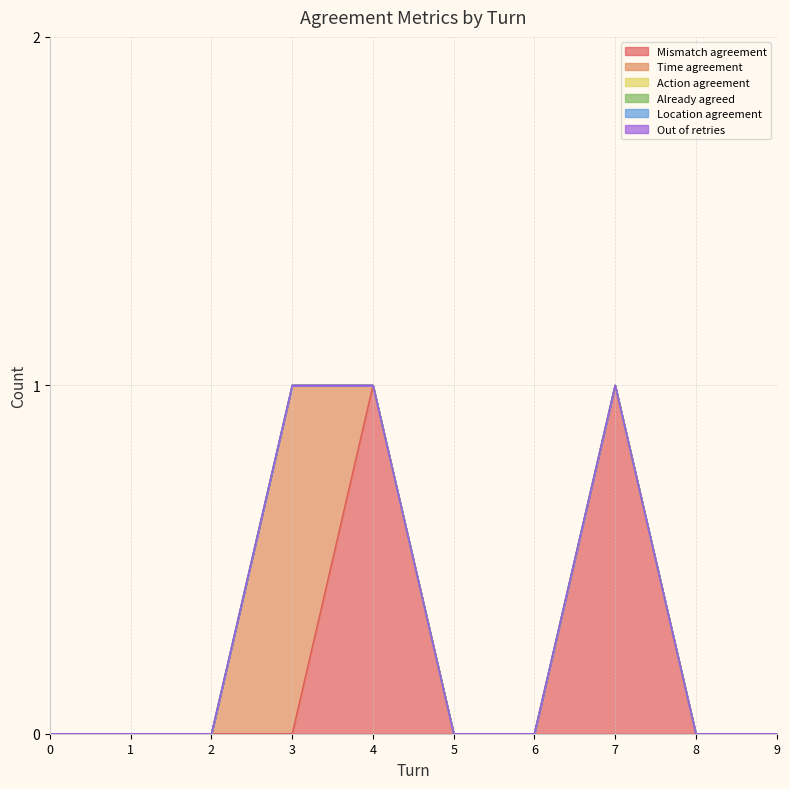

Which series has the widest spread of values?

Mismatch agreement